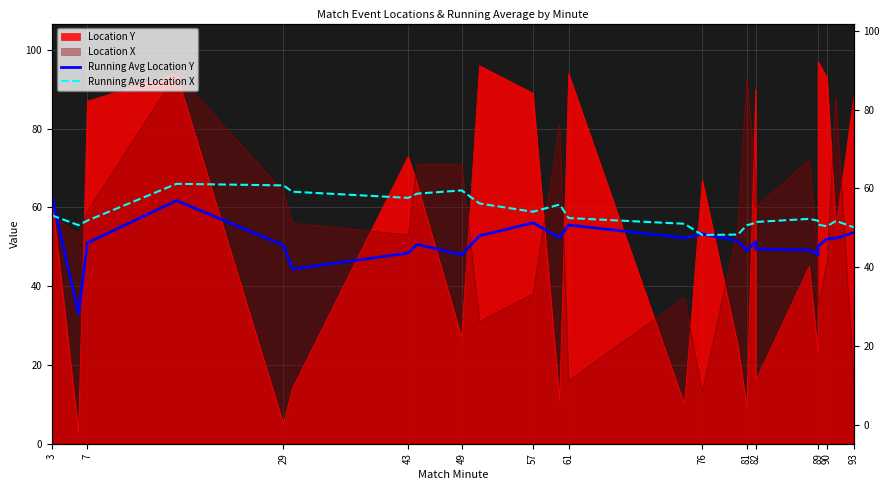

Does the chart display data point markers on the line(s)?

No